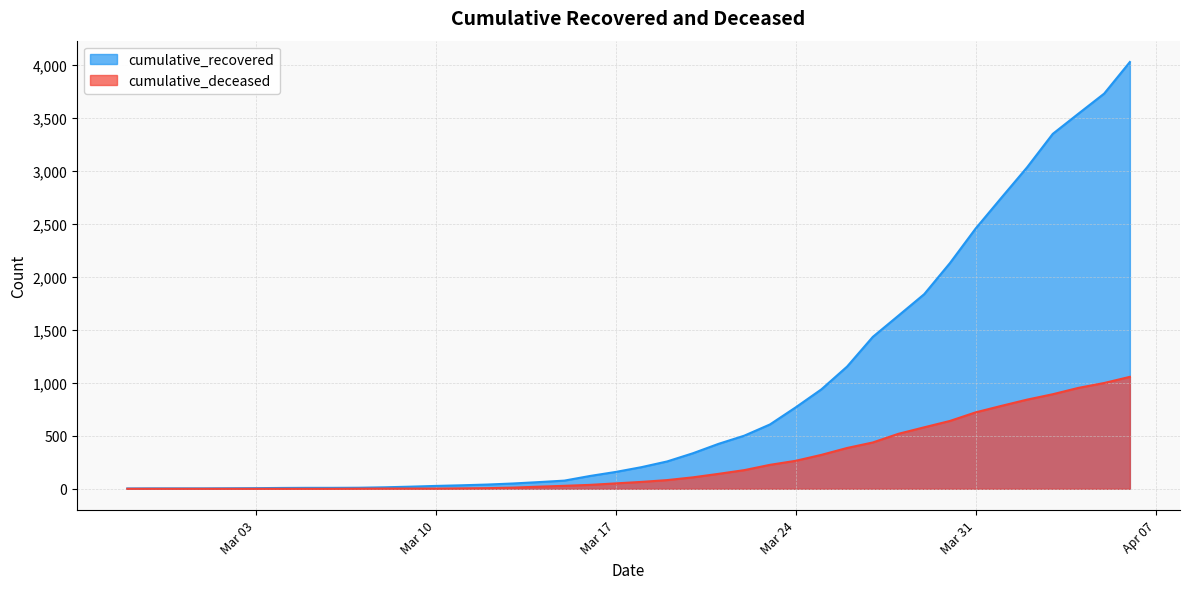

How many lines are shown in the chart?

2